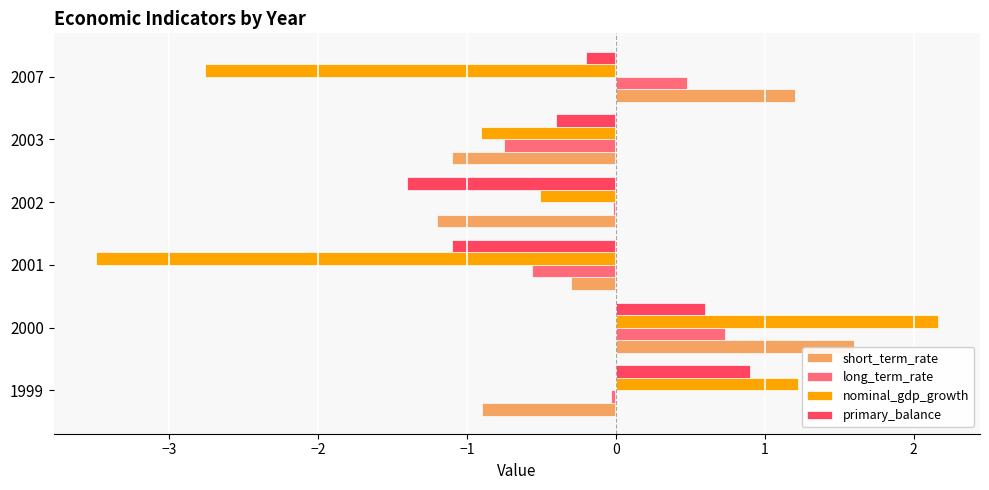

At which category is the sum across all series the highest?

2000